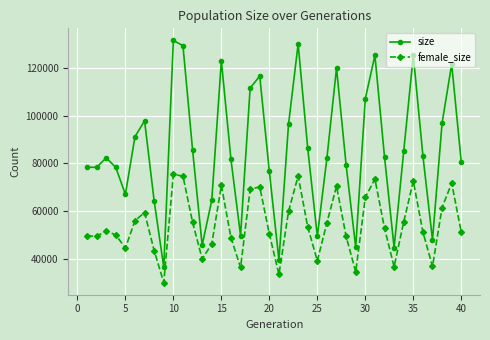

What is the value of the female_size point at the 24th from the left?

53298